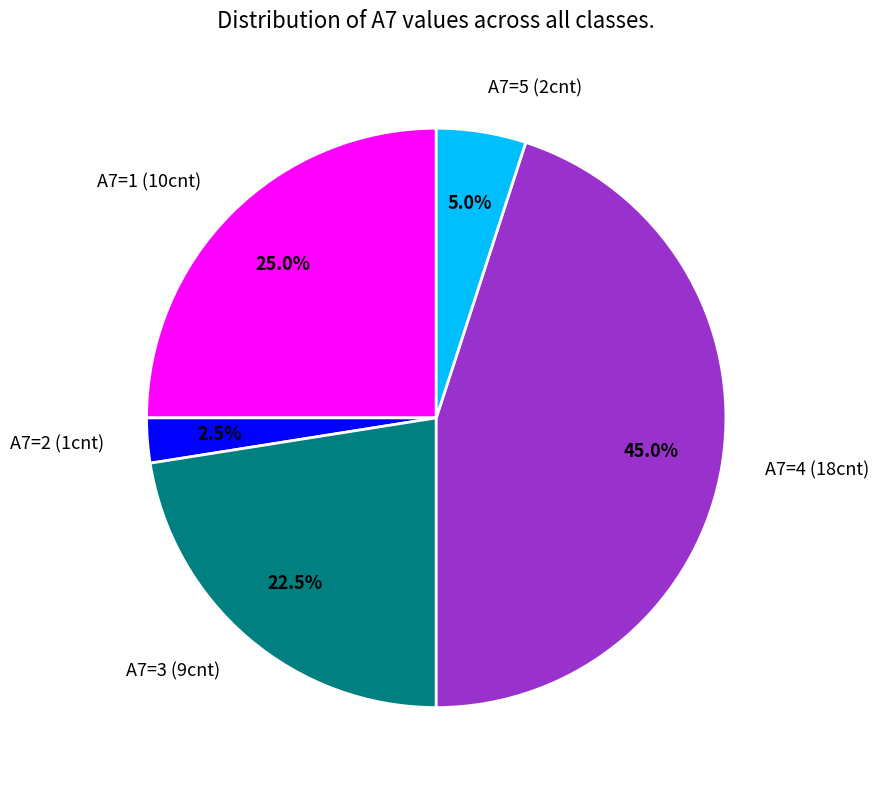

Does any single category account for the majority?

No